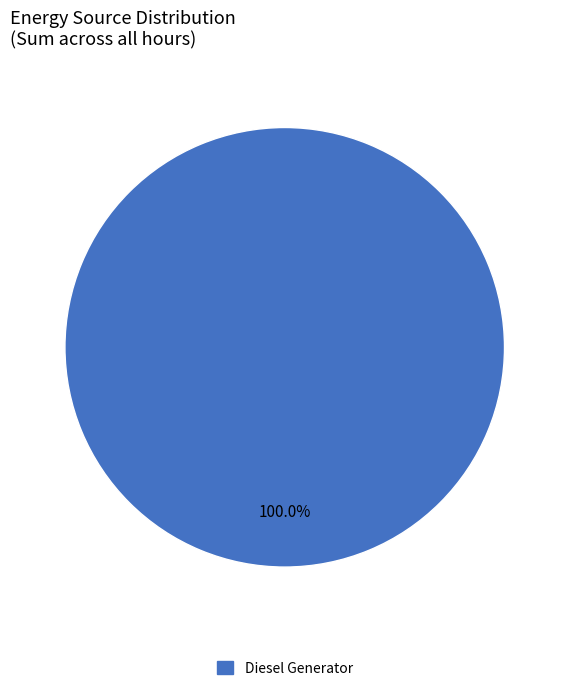

Is there any slice that represents more than half of the pie?

Yes